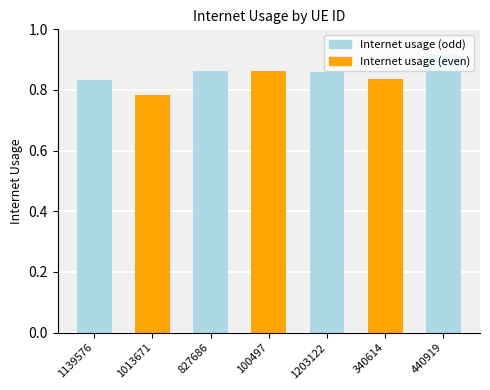

What is the sum of all values?

6.0